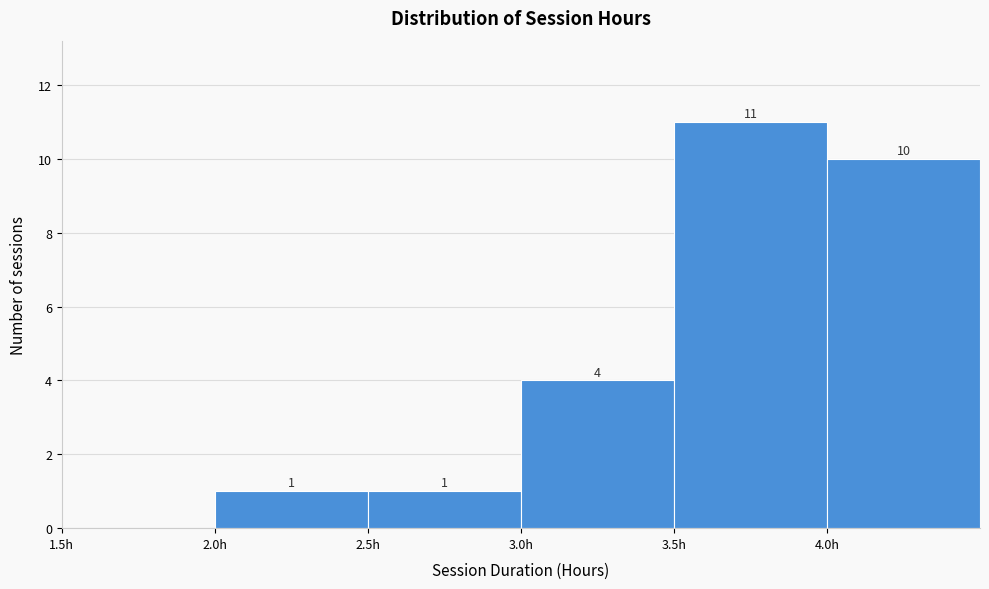

Which range on the x-axis has the tallest bar?

3.5 to 4.0